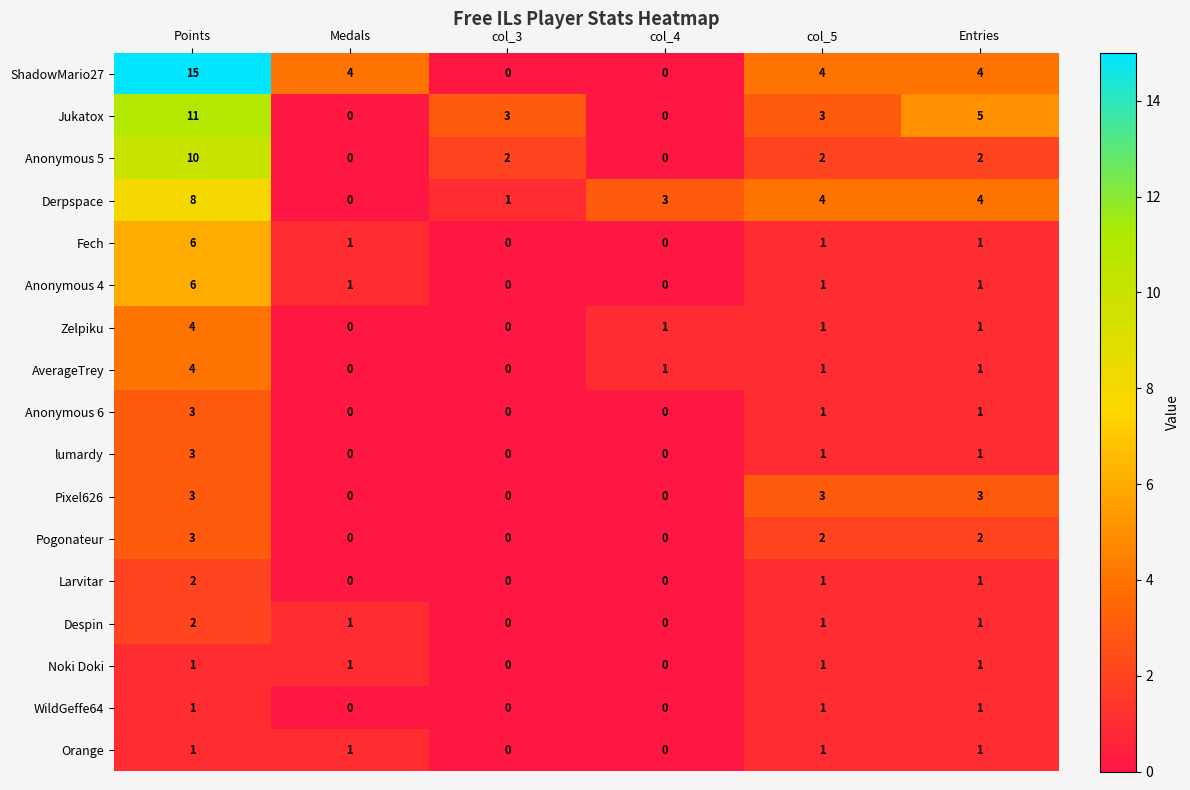

What is the spread (max minus min) of values at Points?

14